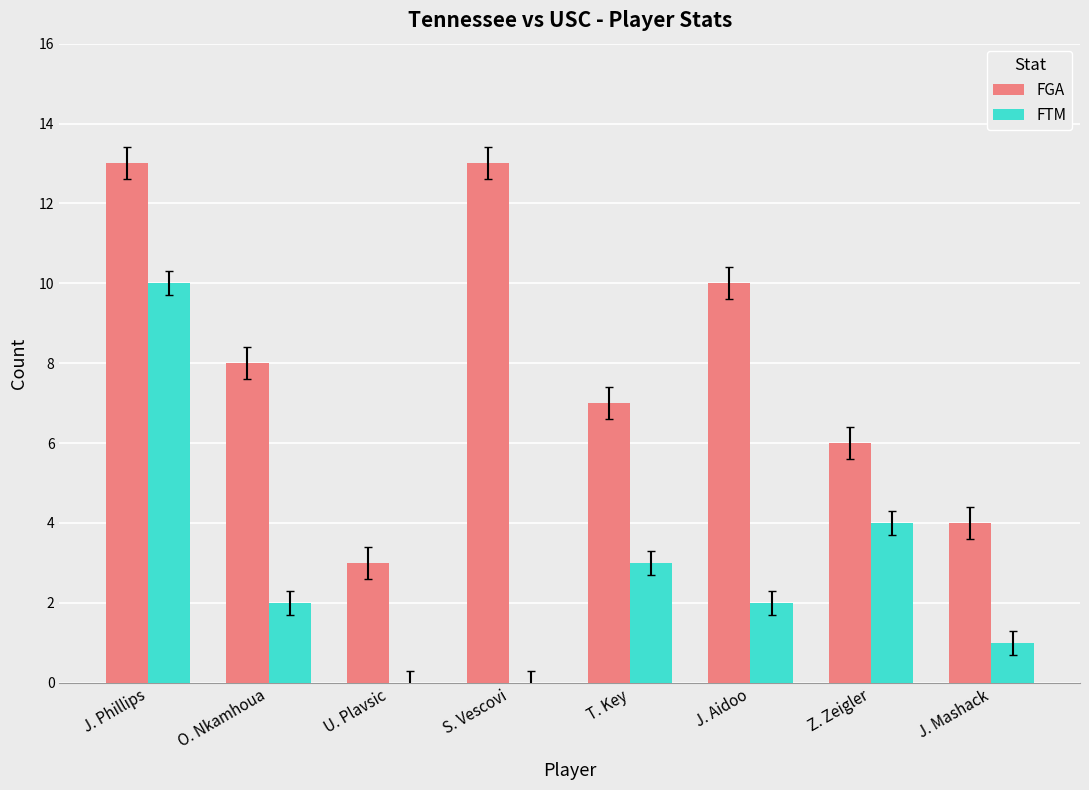

Is the value of FGA at T. Key greater than the value of FTM at U. Plavsic?

Yes